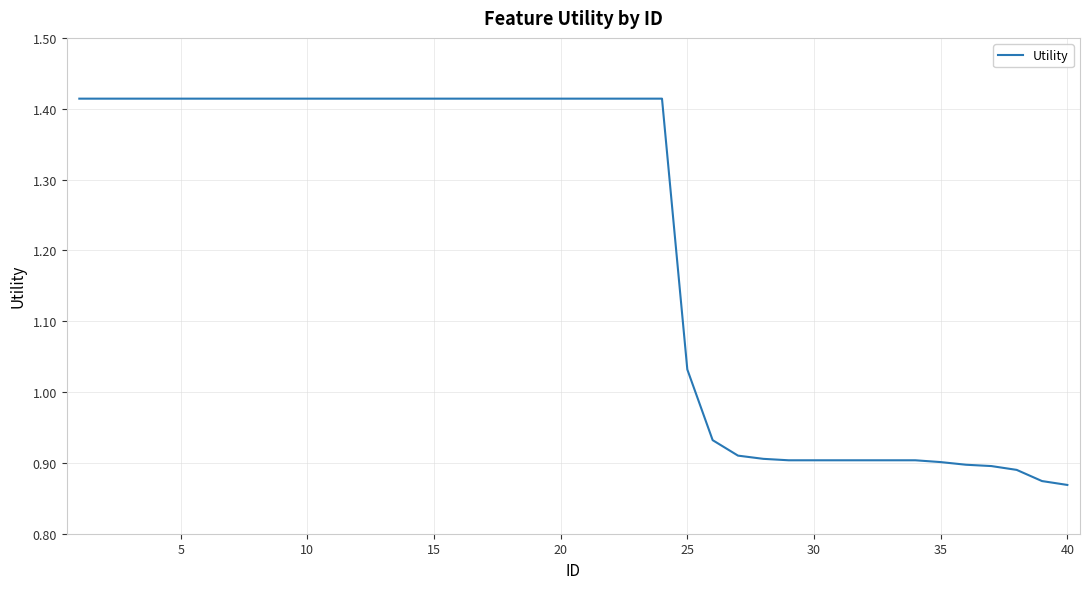

What is the sum of all values?

48.5